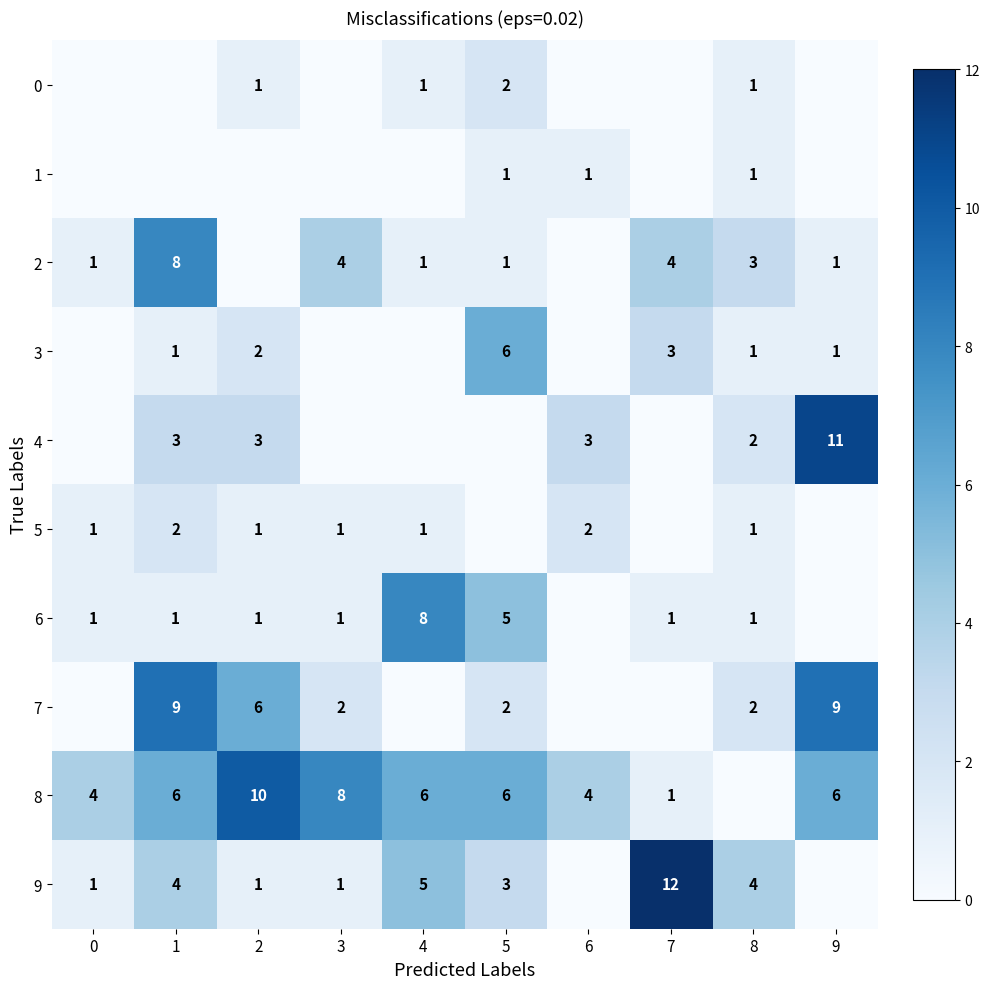

Is the value of 5 at 3 greater than the value of 7 at 3?

No